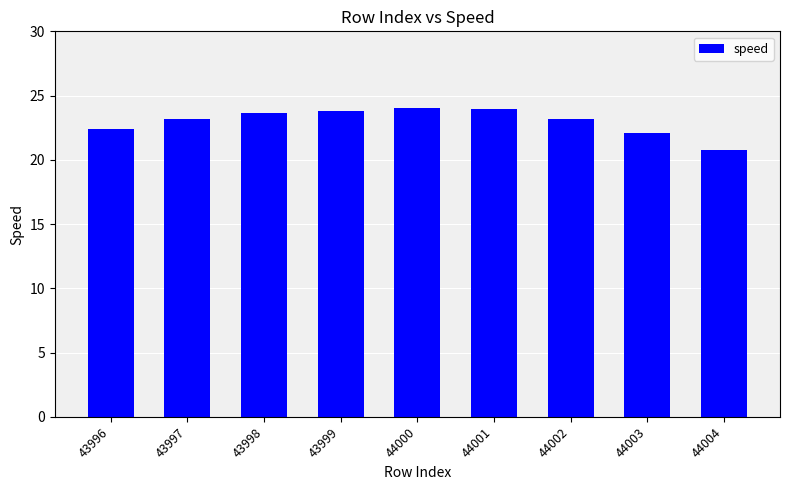

Reading left to right, extract all data points from this chart.

22.4	23.2	23.6	23.8	24.0	24.0	23.2	22.1	20.8